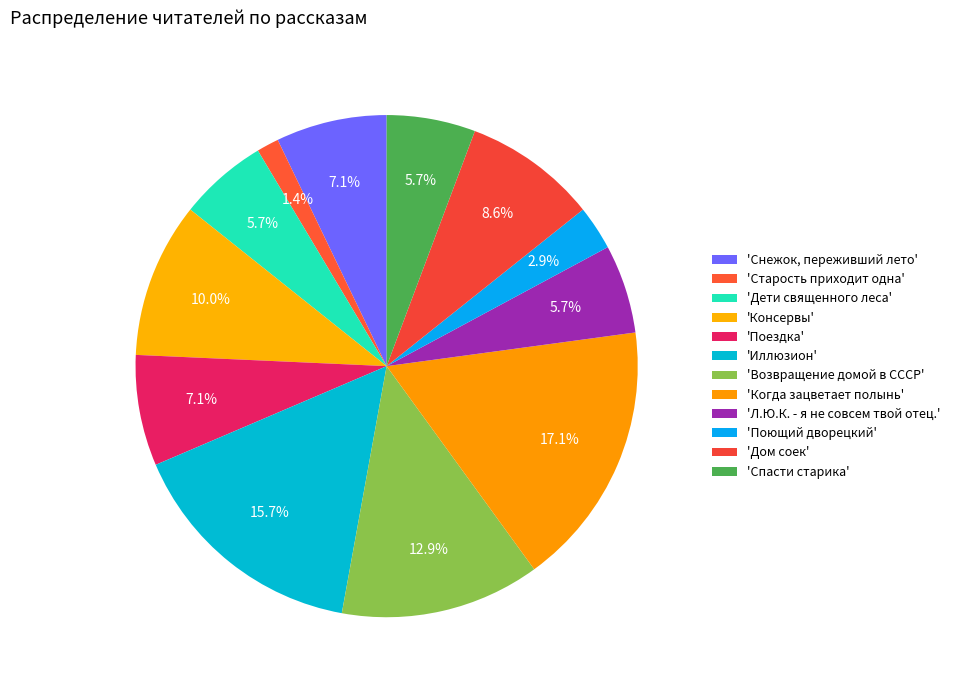

How many segments does this pie chart have?

12